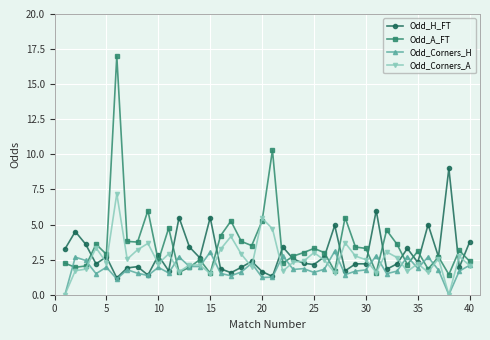

Which series has the largest range (max minus min)?

Odd_A_FT